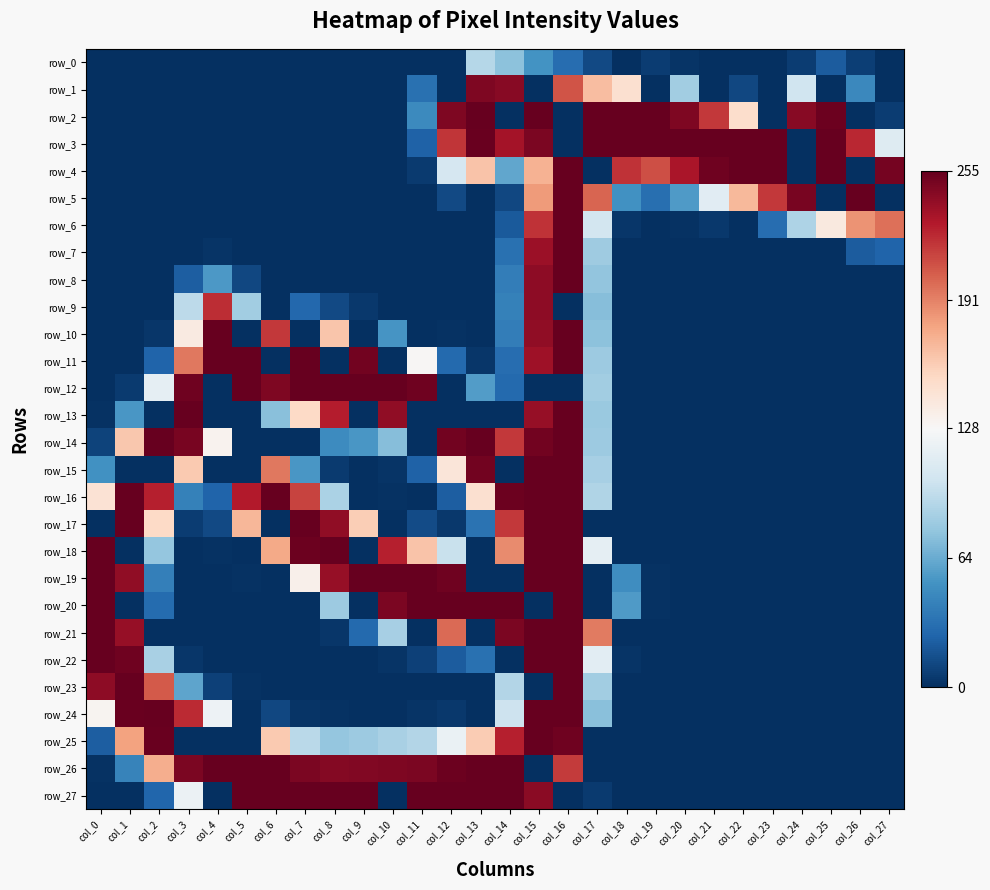

What is the total value across all series at col_11?

1802